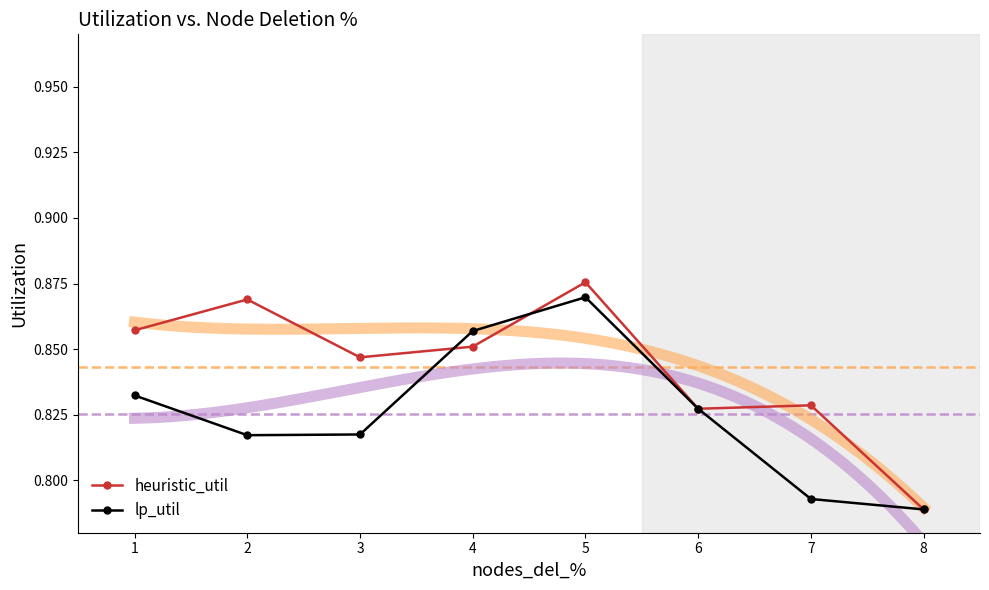

Which series has the widest spread of values?

heuristic_util